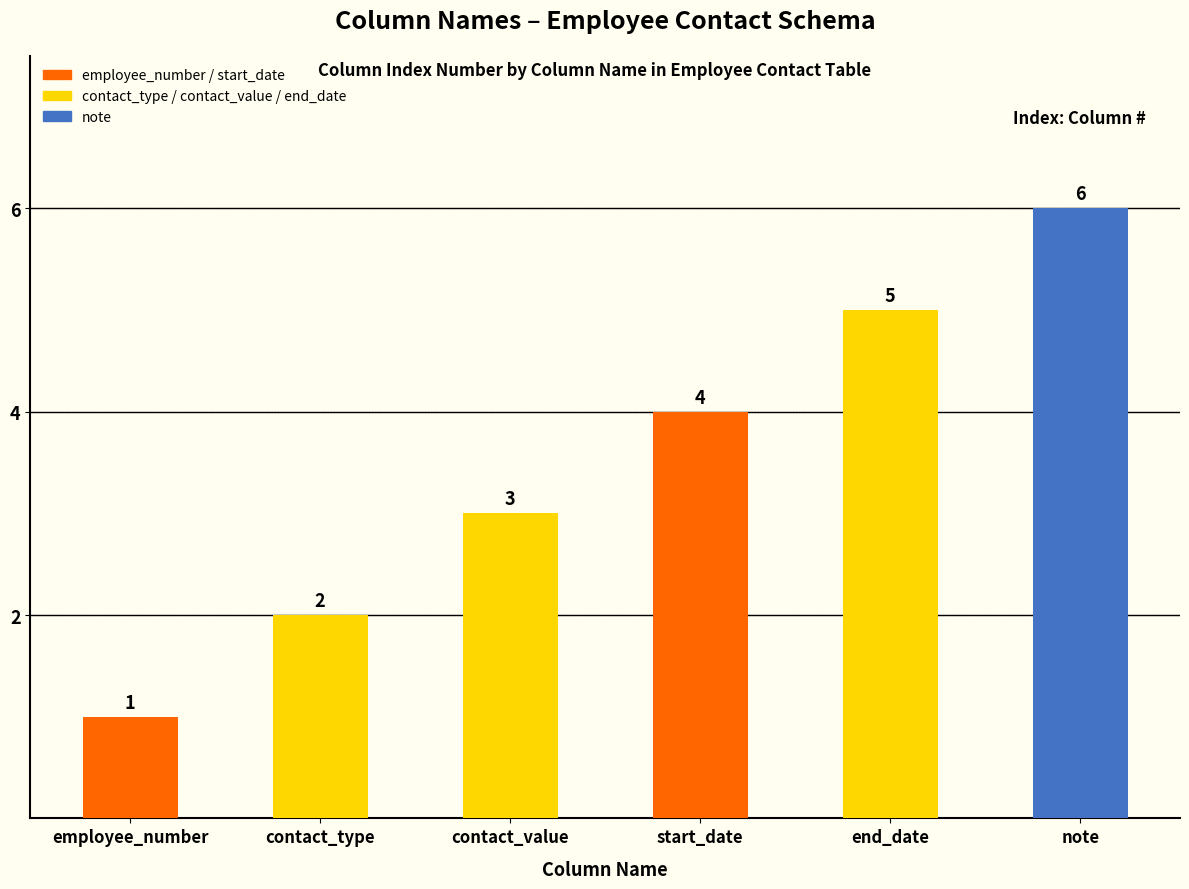

Rank the categories by value from lowest to highest.

employee_number, contact_type, contact_value, start_date, end_date, note